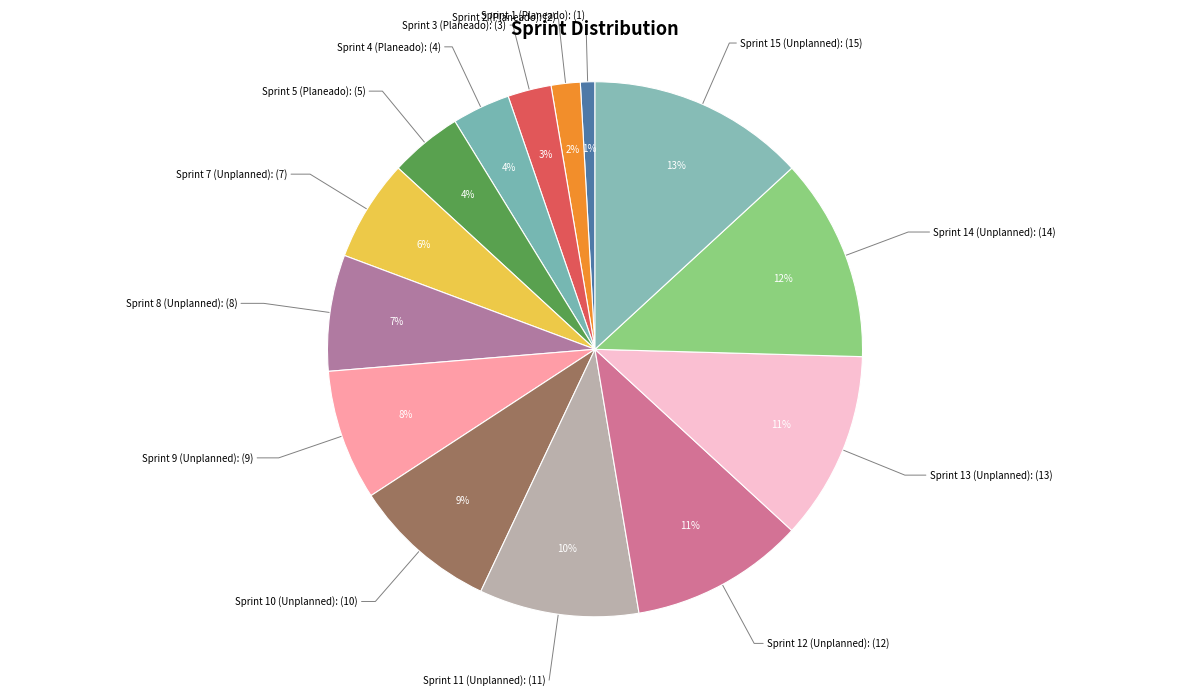

To the nearest percent, what is the difference between the largest and smallest slice percentages?

12%